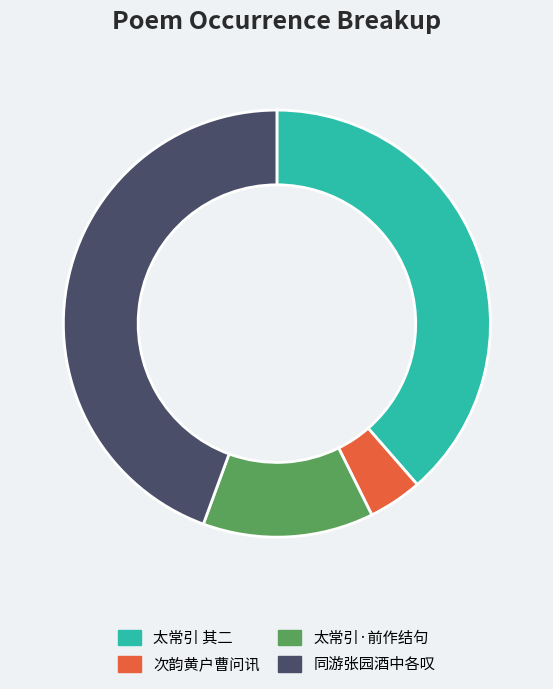

Count the number of slices in the pie.

4